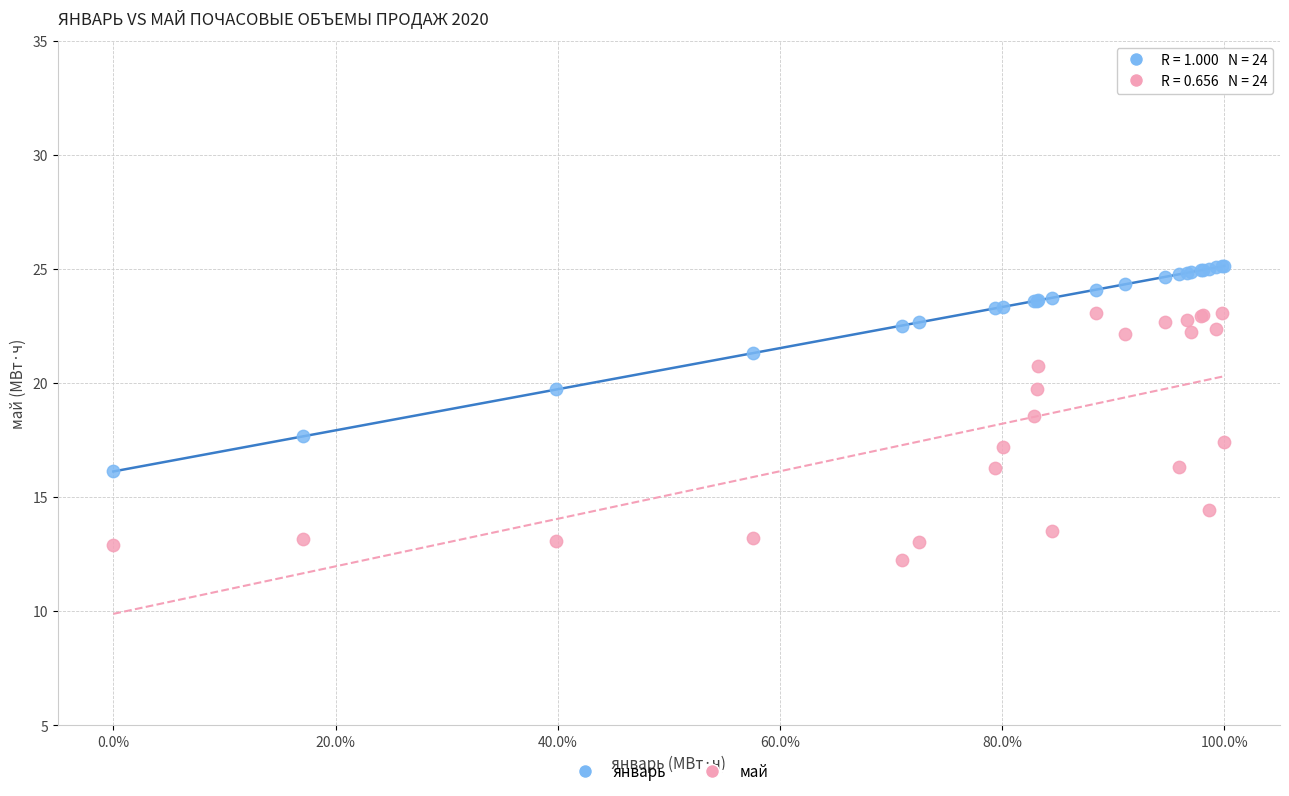

What is the X range (max minus min) for the scatter plot?

1.0